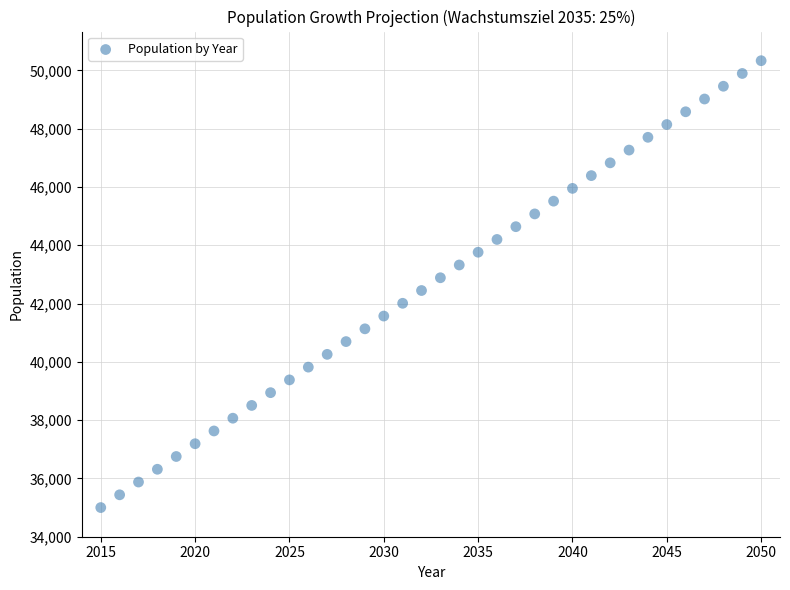

What is the range of Y values (max minus min)?

15330